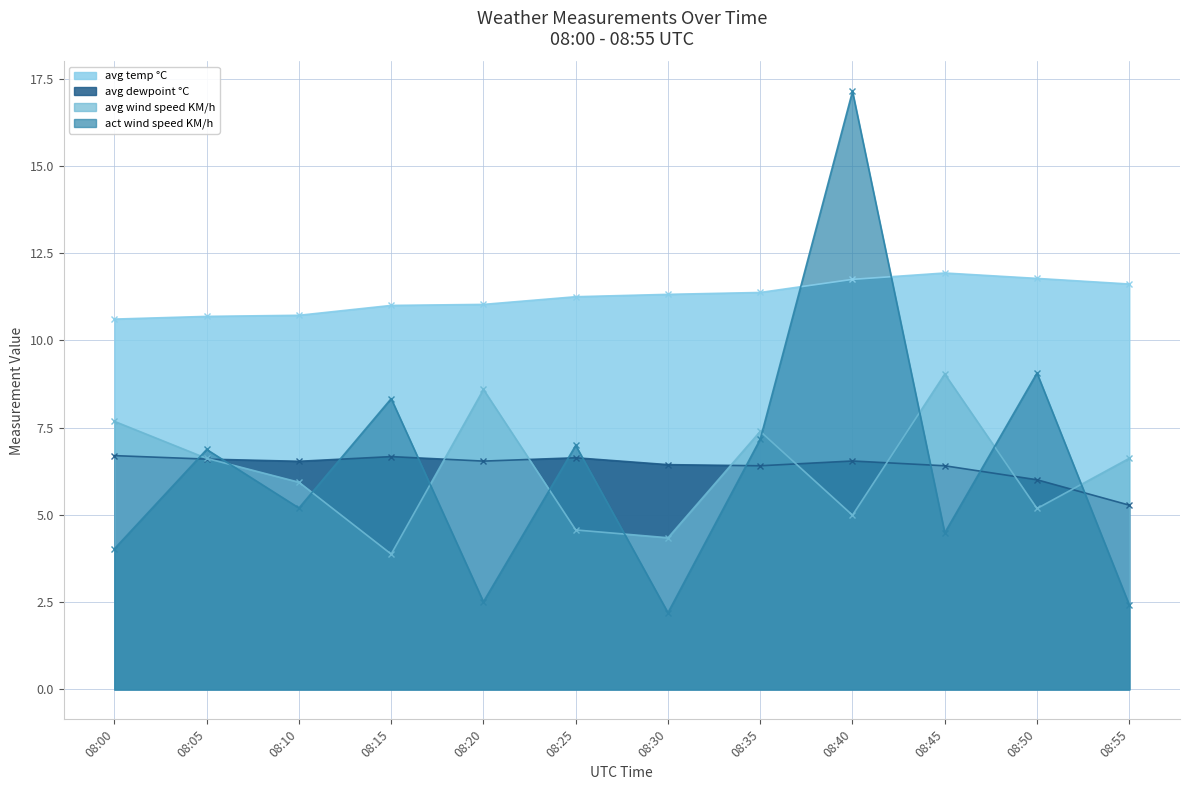

How many values in the avg wind speed KM/h series are below 6?

6